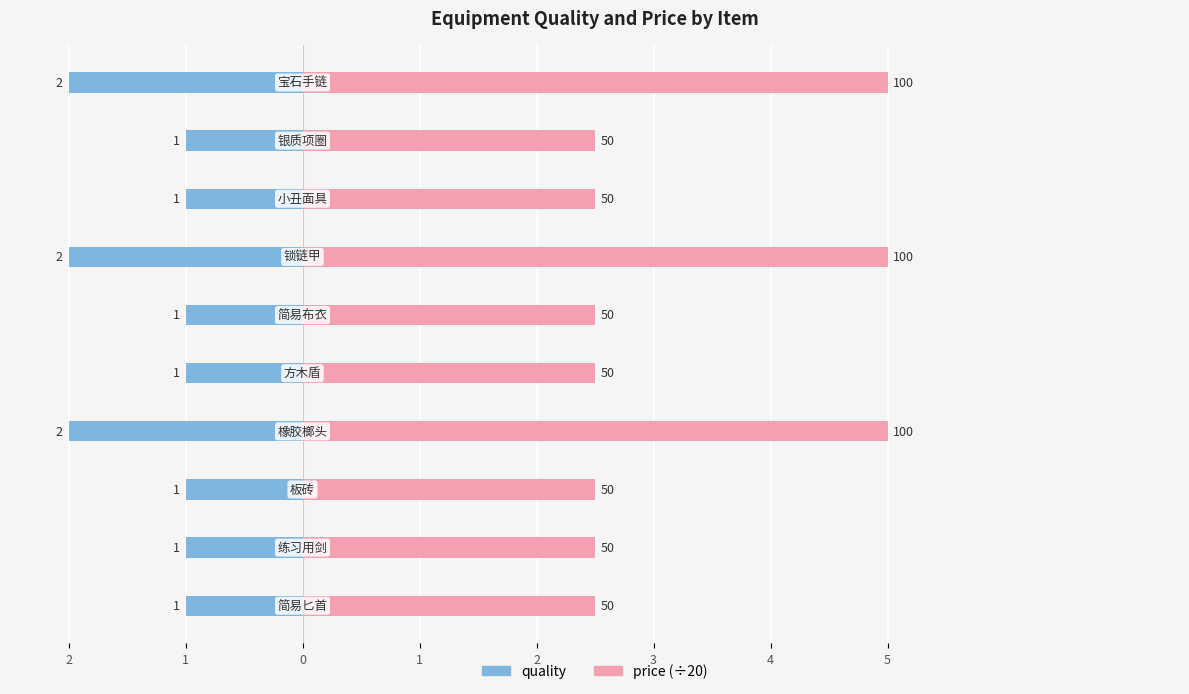

How many bars are there in each group?

2